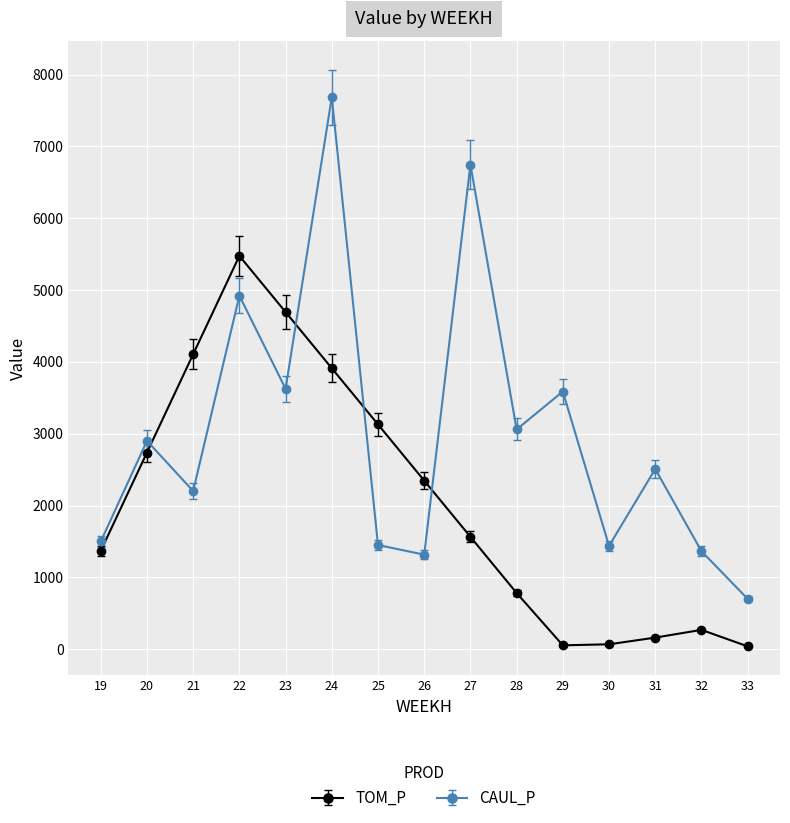

What is the value of the TOM_P point at the 9th from the left?

1564.7